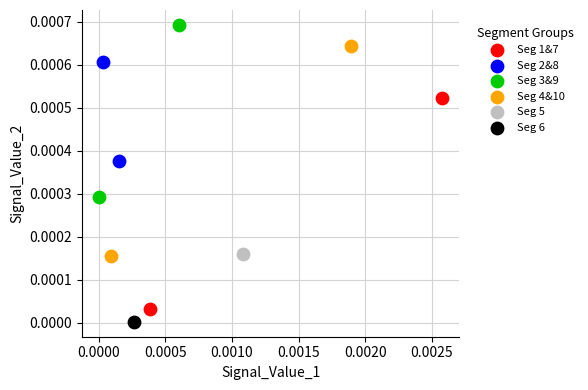

What are all the series names shown in the legend?

Seg 1&7, Seg 2&8, Seg 3&9, Seg 4&10, Seg 5, Seg 6